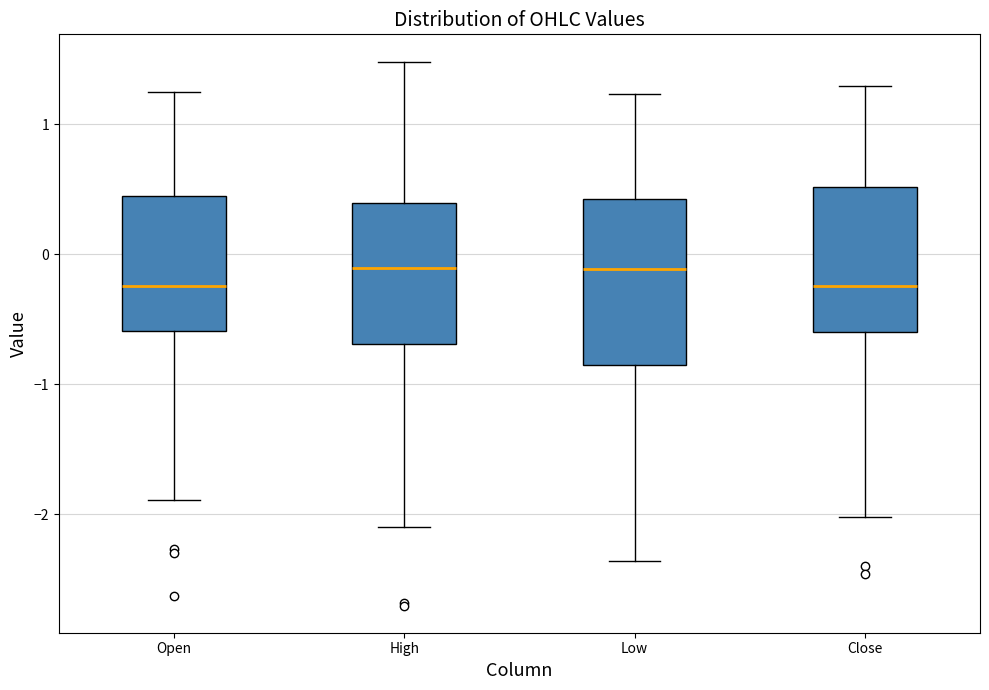

Which box is the tallest, from its lower edge to its upper edge?

Low